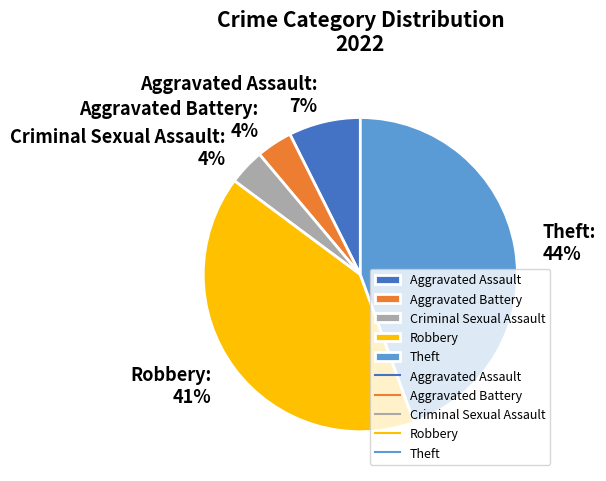

Is there any slice that represents more than half of the pie?

No